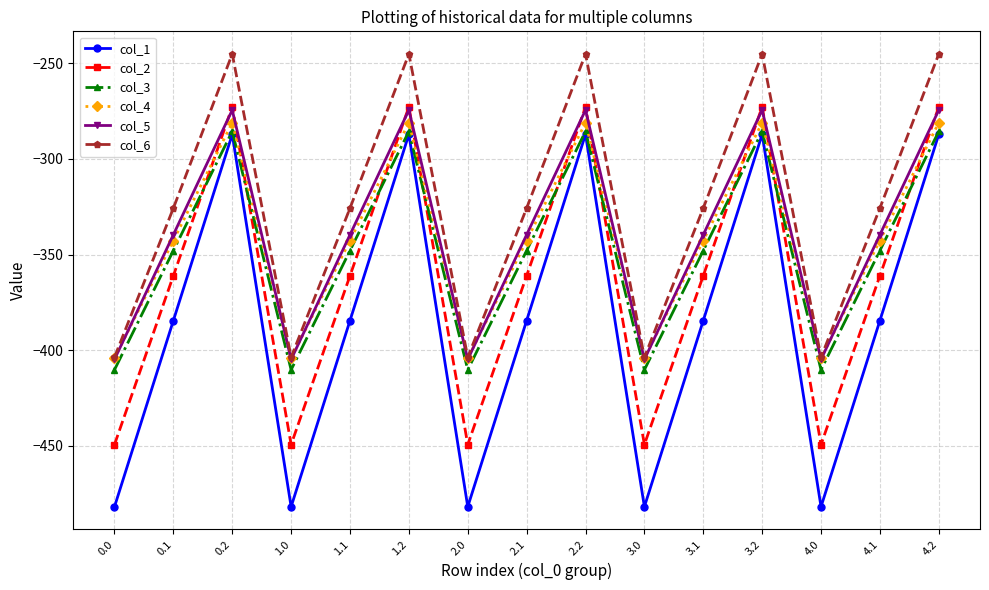

What is the value of the col_4 point at the 10th from the left?

-404.4